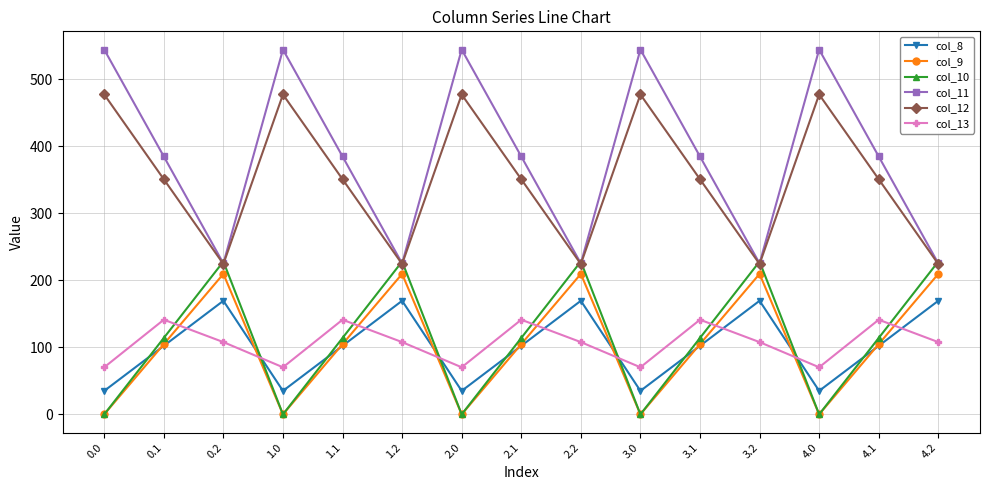

True or false: col_8 and col_11 cross at least once.

False